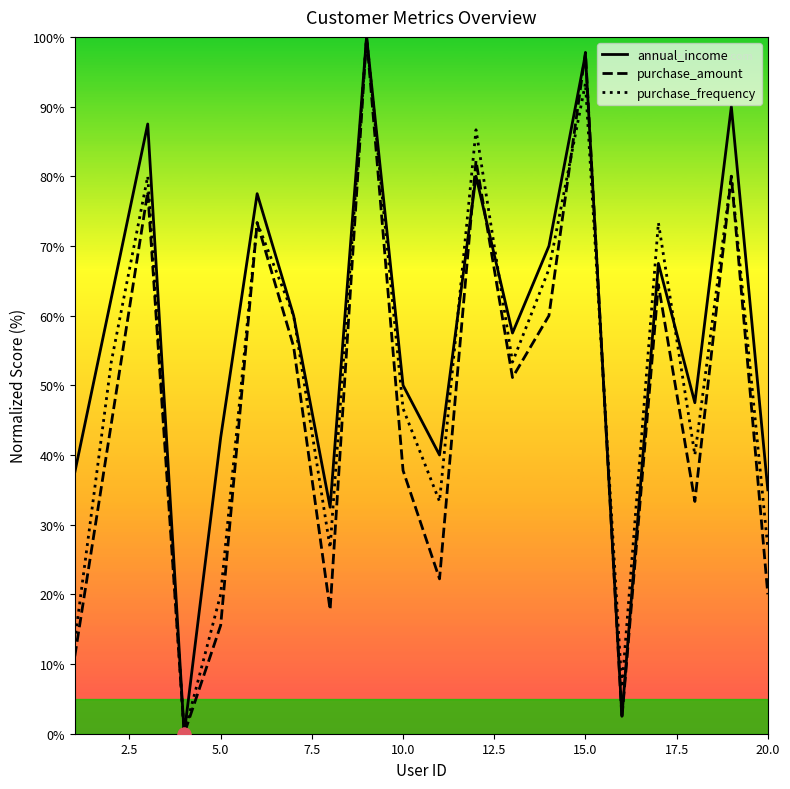

What is the total value across all series at 10.0?

134.4